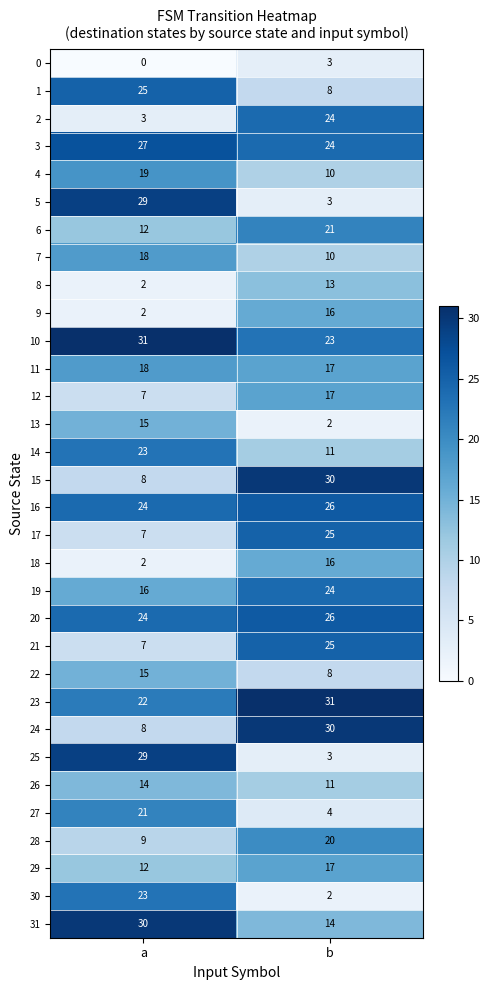

What is the greatest value displayed?

31